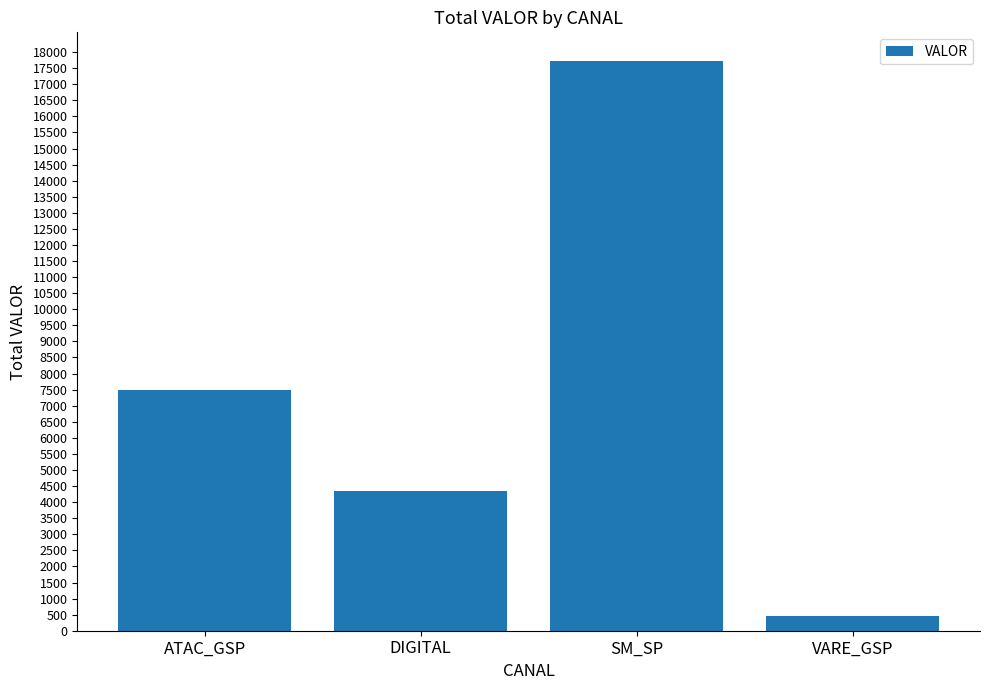

What is the average value?

7511.3